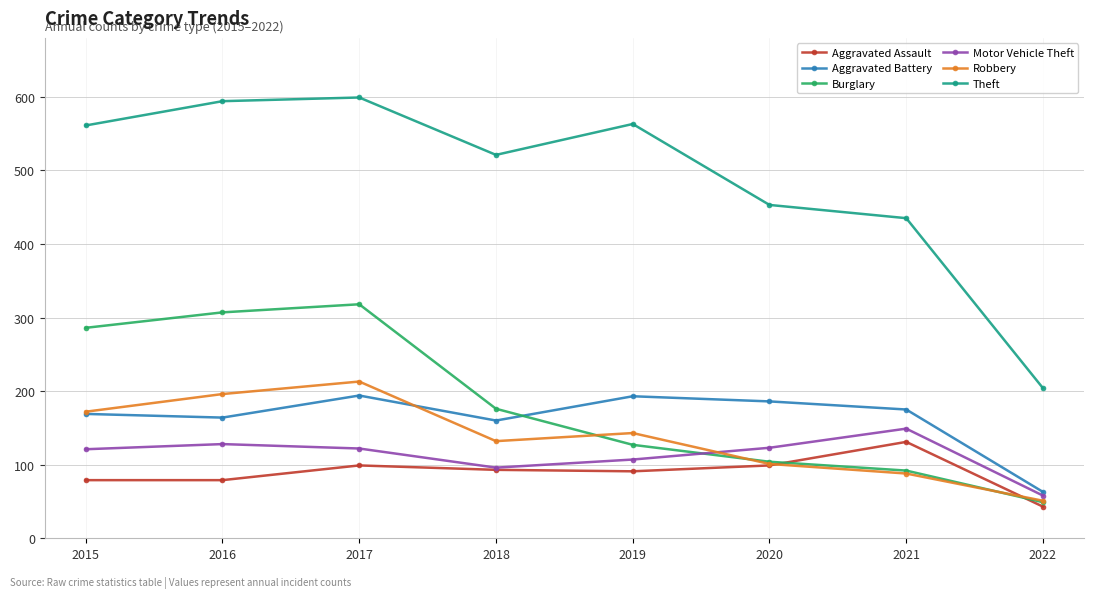

Which series changed the most between 2018 and 2020?

Burglary